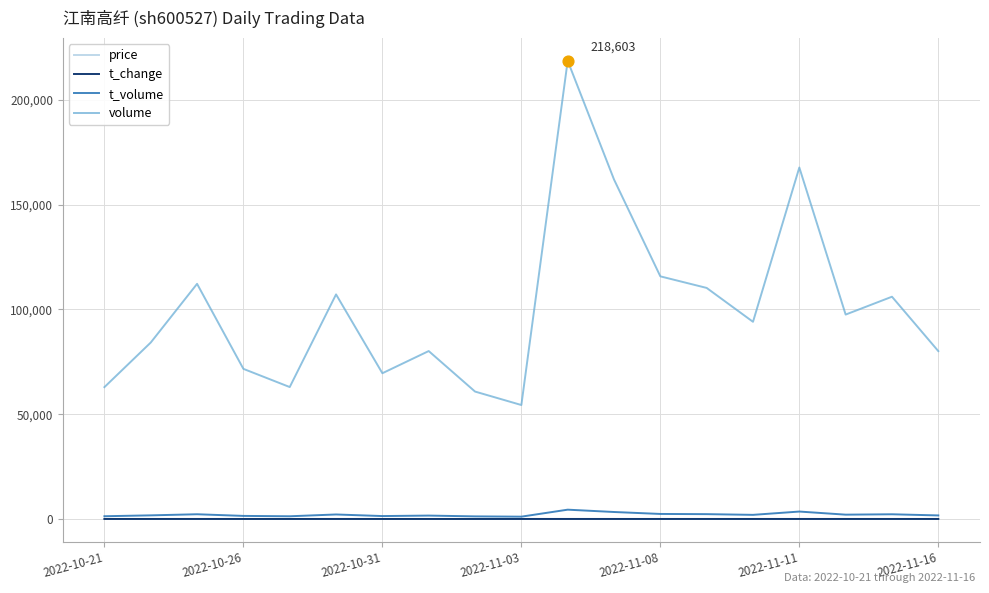

What are all the series names shown in the legend?

price, t_change, t_volume, volume